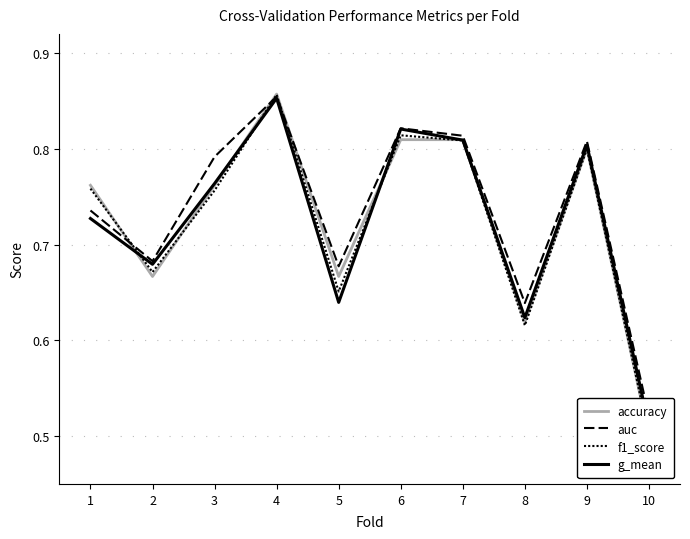

Rank the series by their maximum value, from highest to lowest.

accuracy, f1_score, auc, g_mean